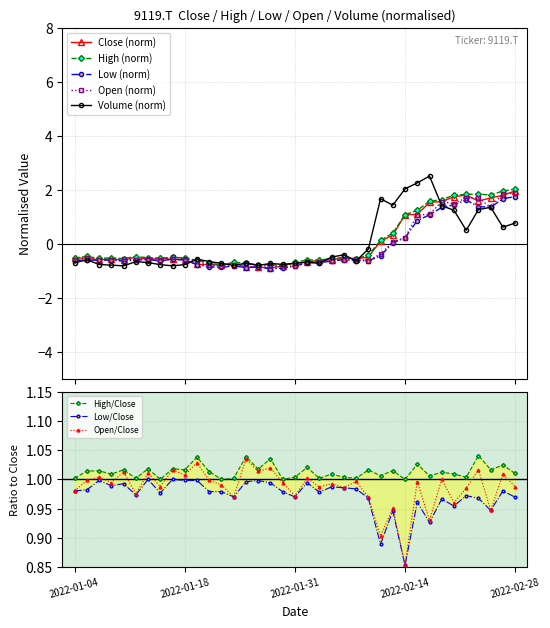

Which has a higher value, 2022-02-03 or 2022-01-28?

2022-02-03